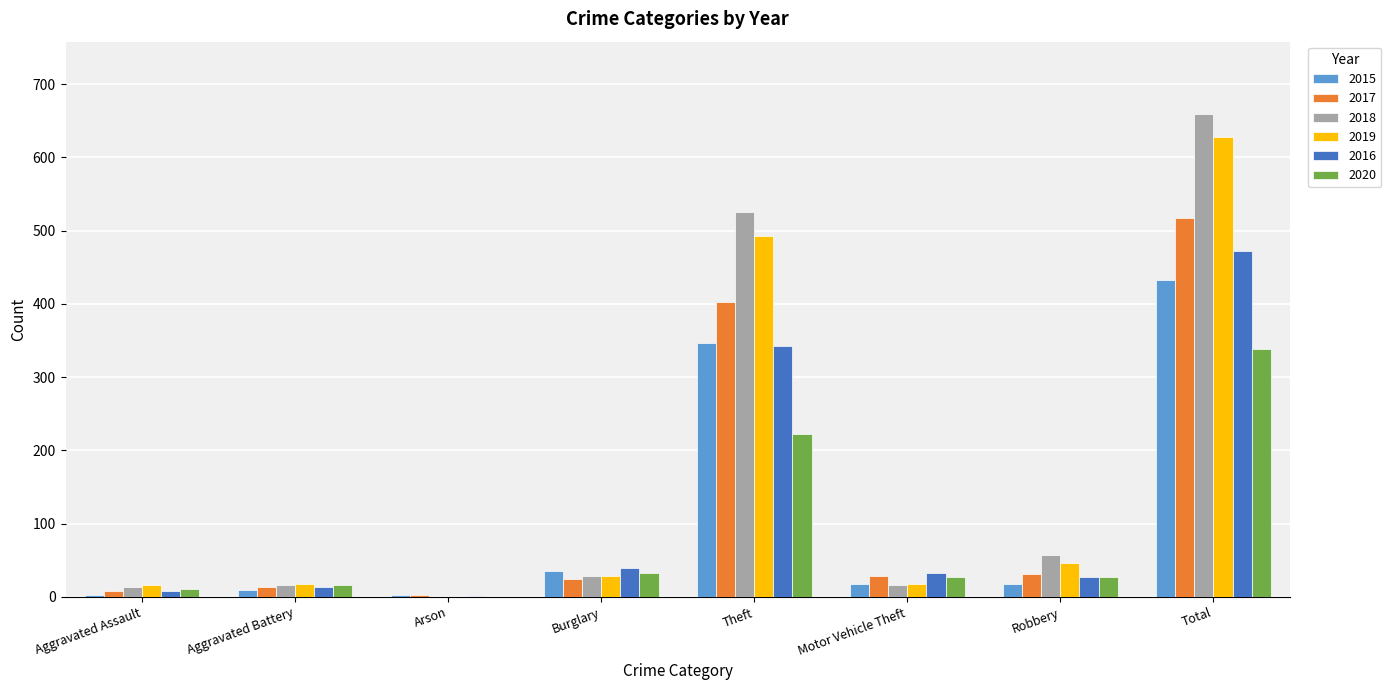

Which series changed the most between Arson and Theft?

2018